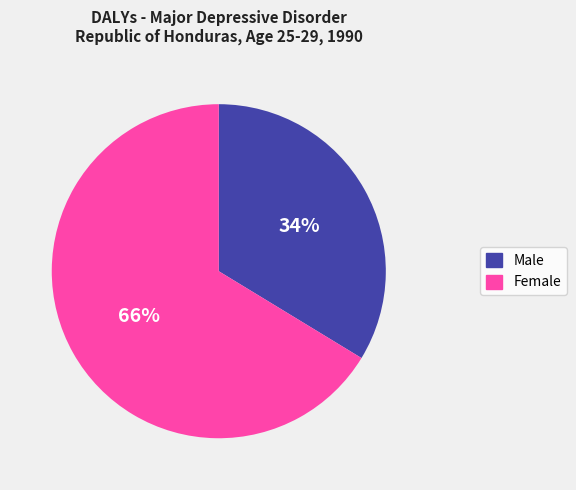

To the nearest percent, what is the combined percentage of Male and Female?

100%